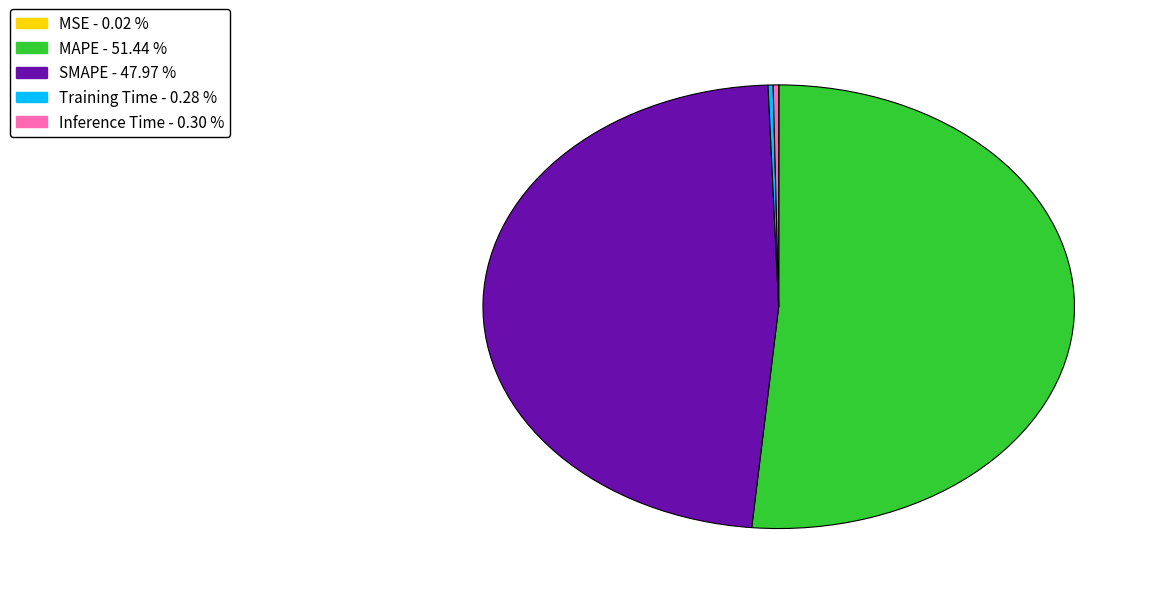

What is the ratio of the value at SMAPE to the value at MAPE?

0.9